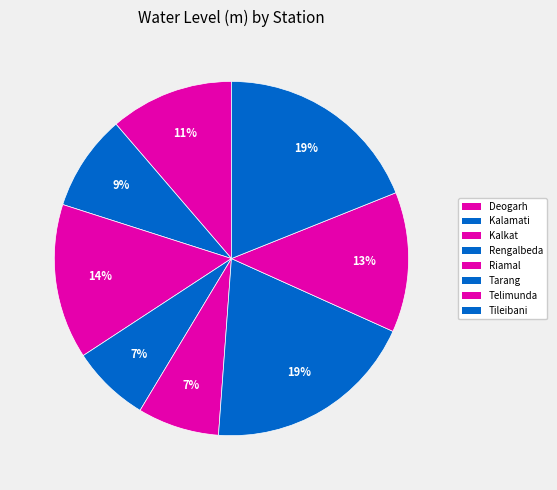

Which has a higher value, Deogarh or Tileibani?

Tileibani